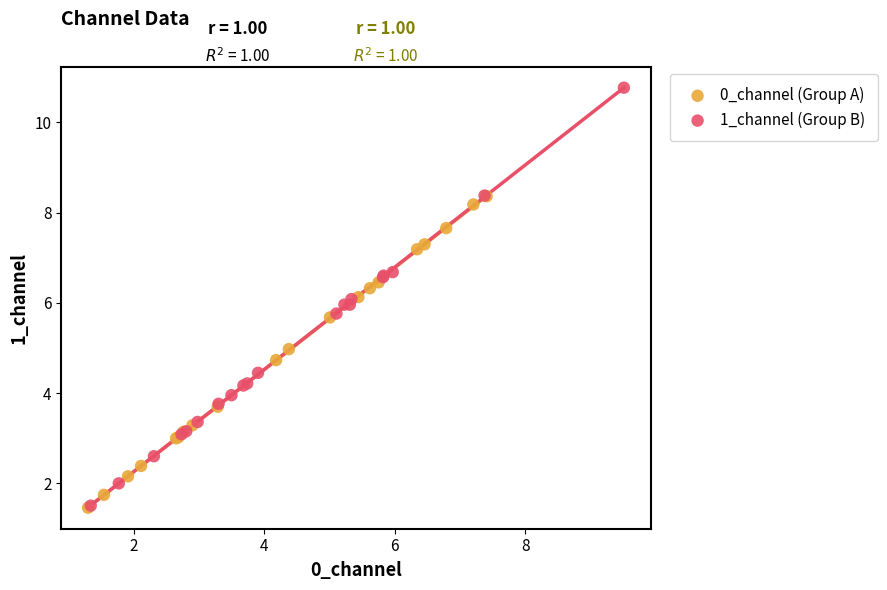

Which series contains the highest Y value?

1_channel (Group B)